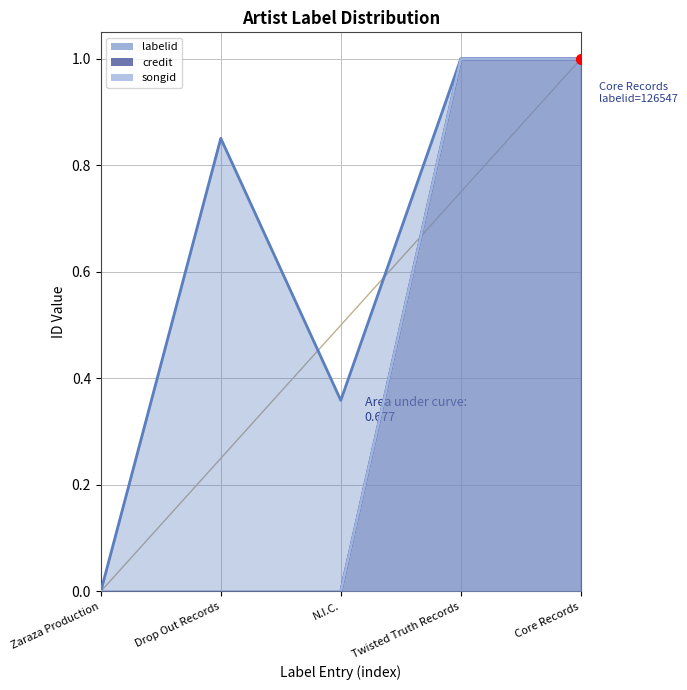

Which series has the largest Y range (max minus min)?

labelid